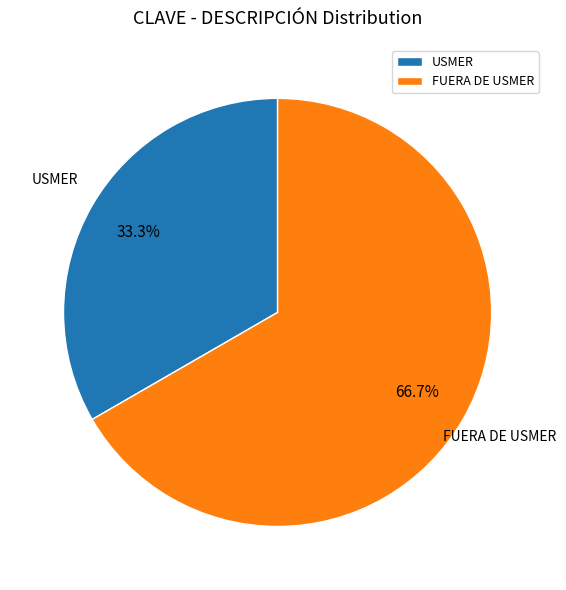

To the nearest percent, what is the difference between the USMER and FUERA DE USMER slice percentages?

33%